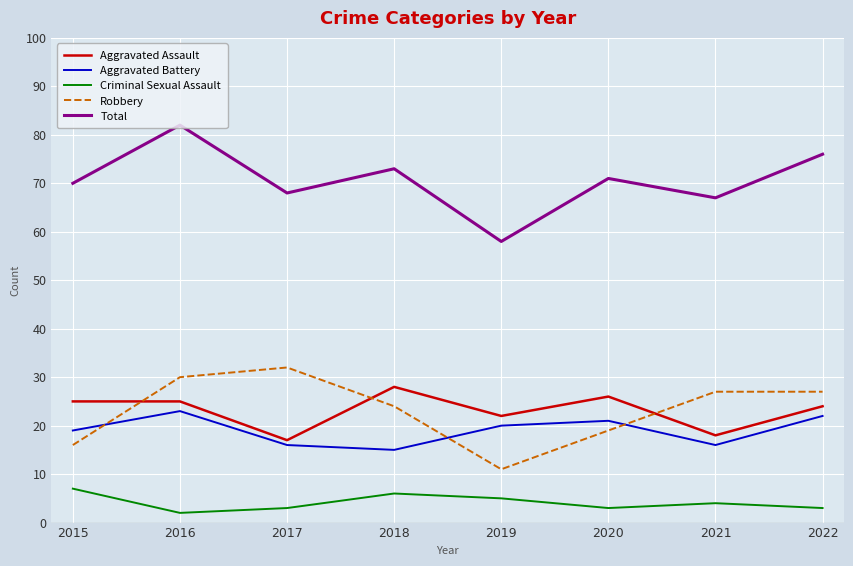

What is the minimum value shown in the chart?

2